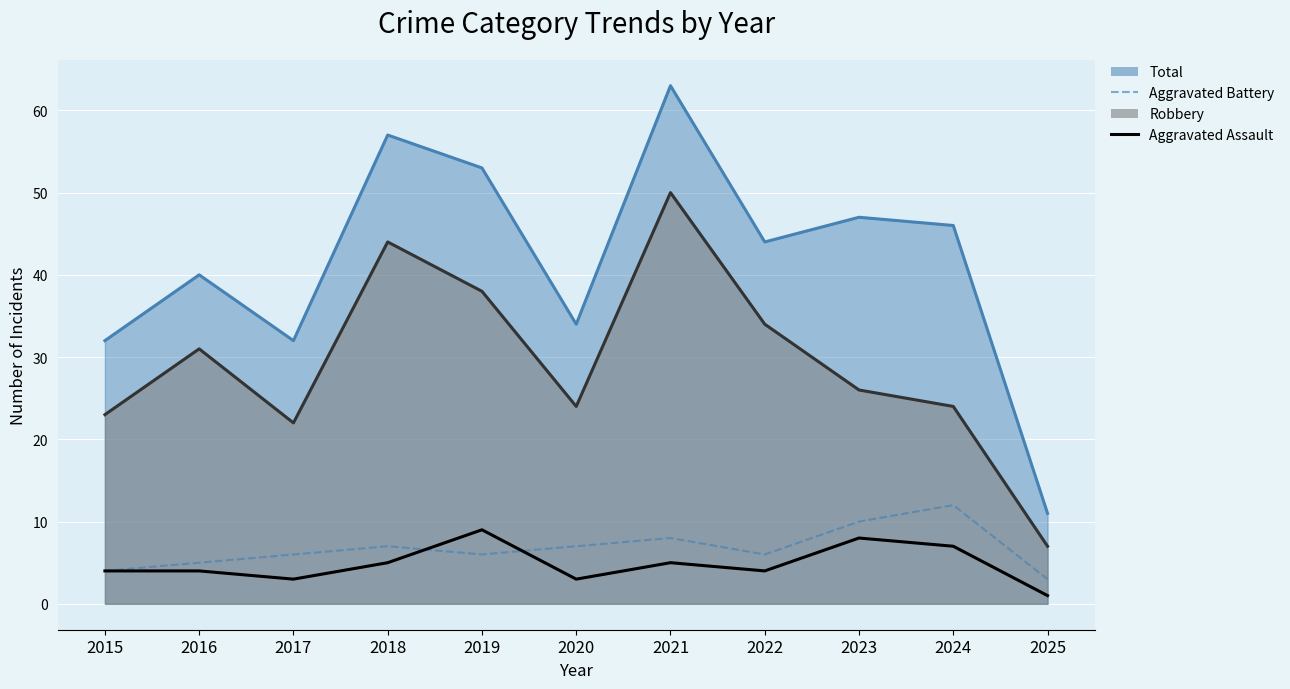

True or false: Aggravated Battery and Aggravated Assault intersect in this chart.

True